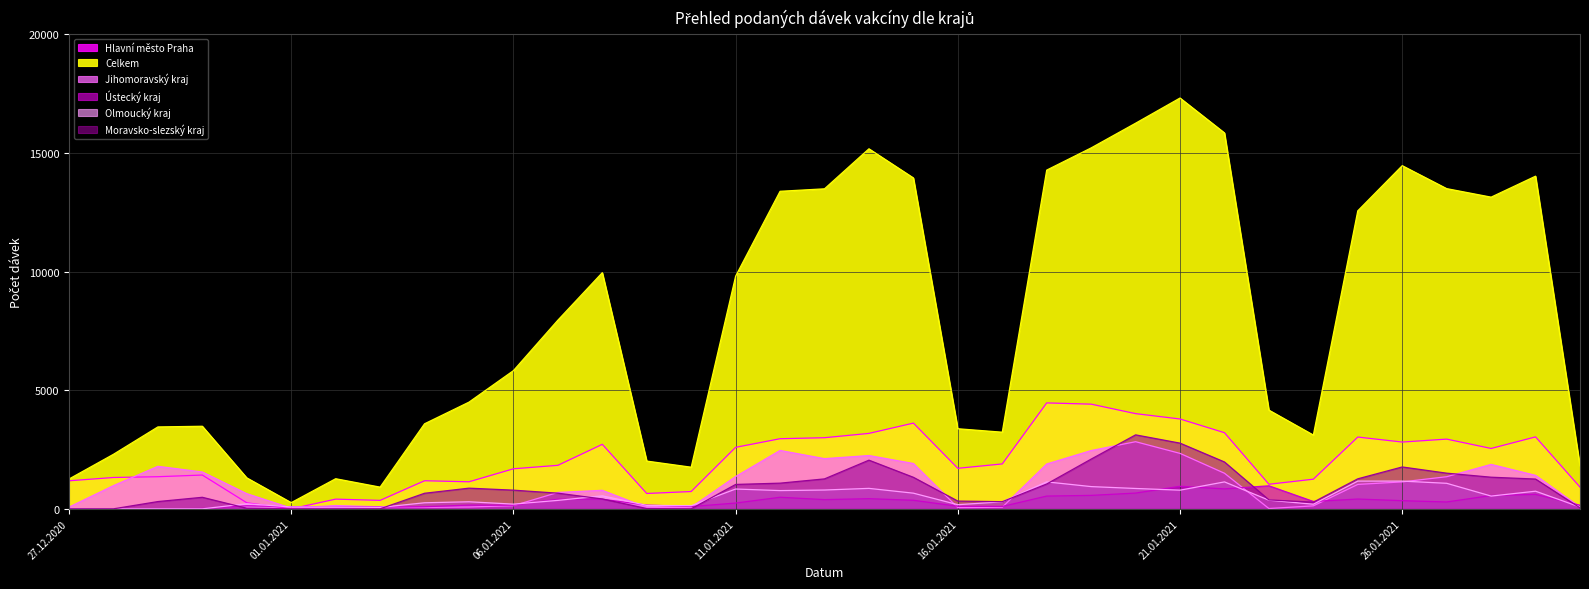

How many distinct data groups are displayed?

6